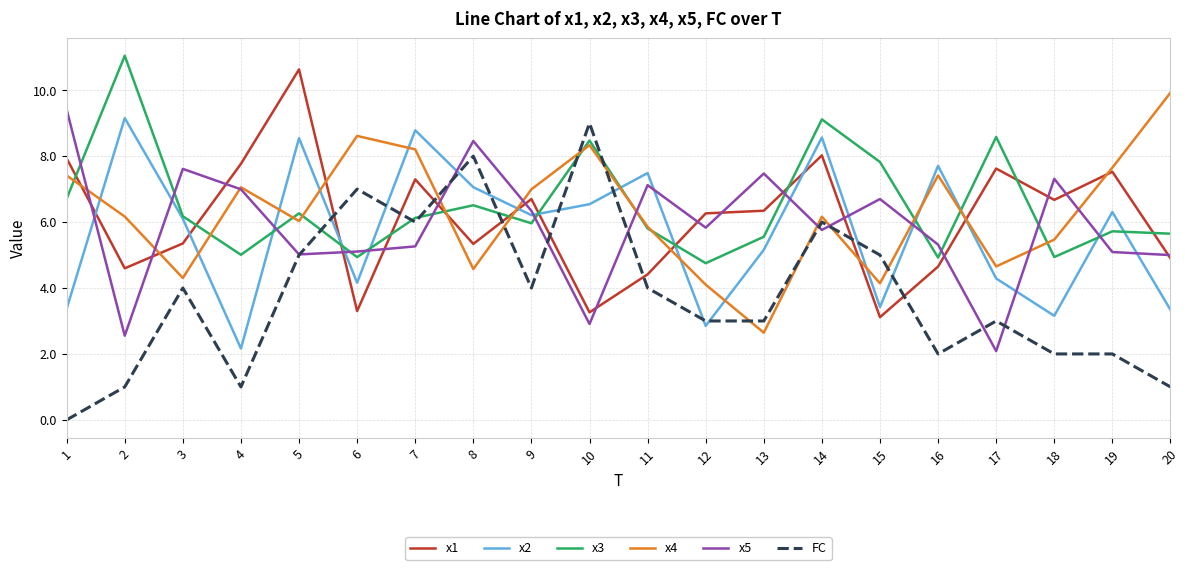

What is the lowest value of the x4 series?

2.6